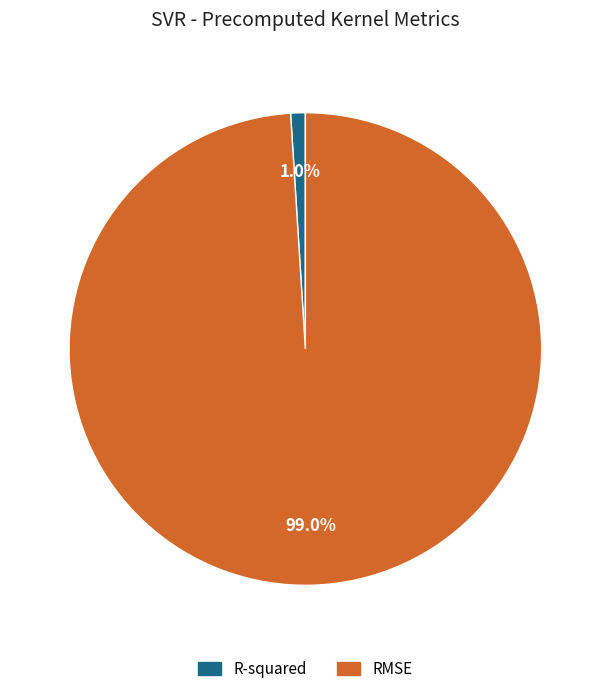

True or false: R-squared accounts for 1% of the total.

True